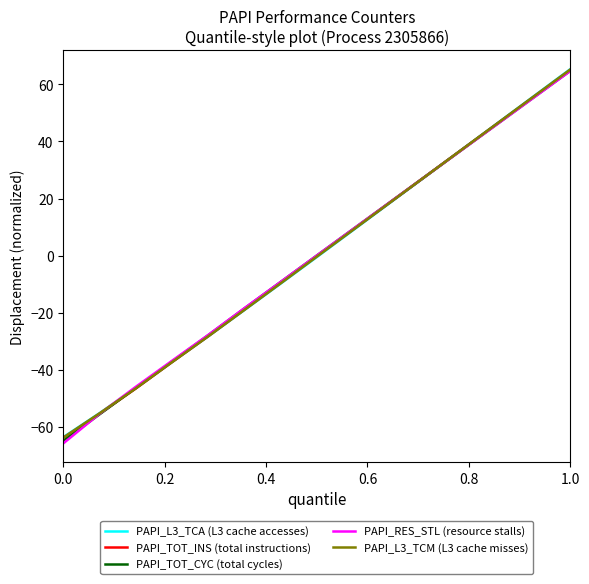

What is the maximum value for PAPI_RES_STL (resource stalls)?

64.7